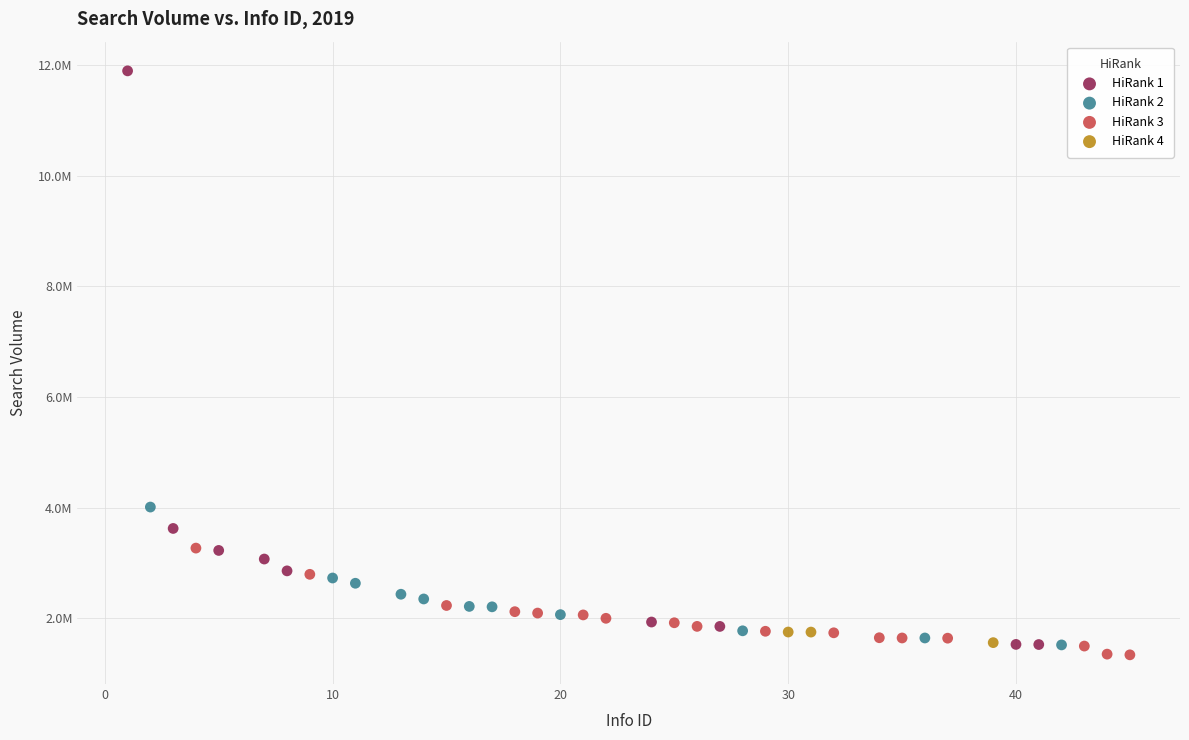

What are all the series names shown in the legend?

HiRank 1, HiRank 2, HiRank 3, HiRank 4